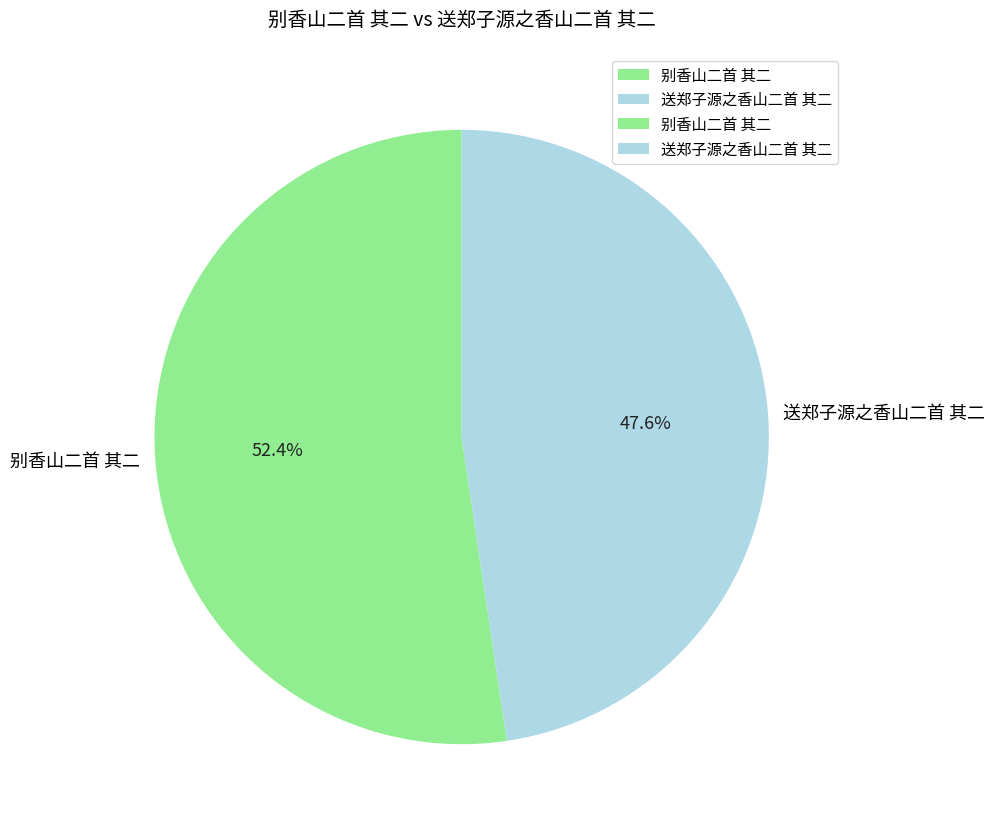

Approximately how many times larger is the value at 送郑子源之香山二首 其二 compared to 别香山二首 其二?

0.9